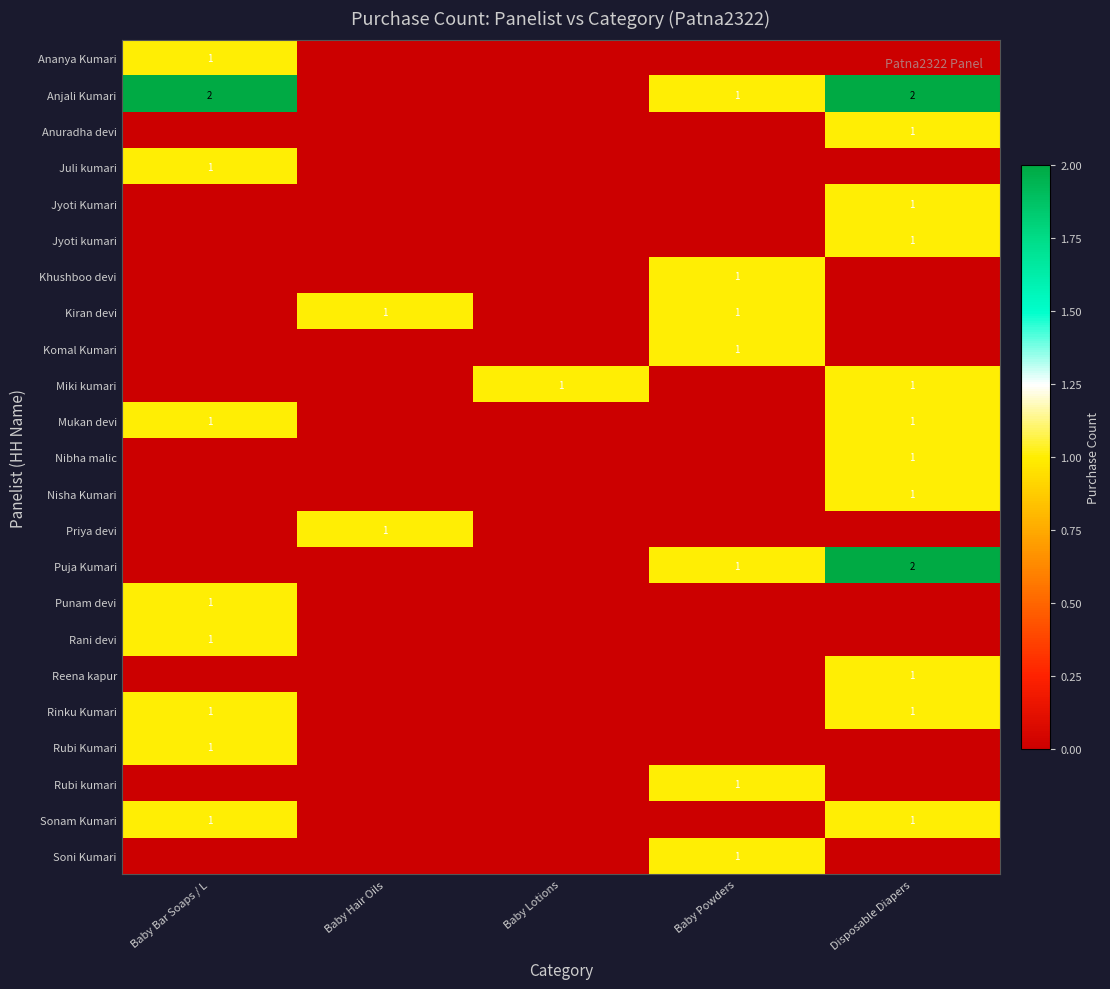

Is it true that Miki kumari equals 1 at Baby Lotions?

True